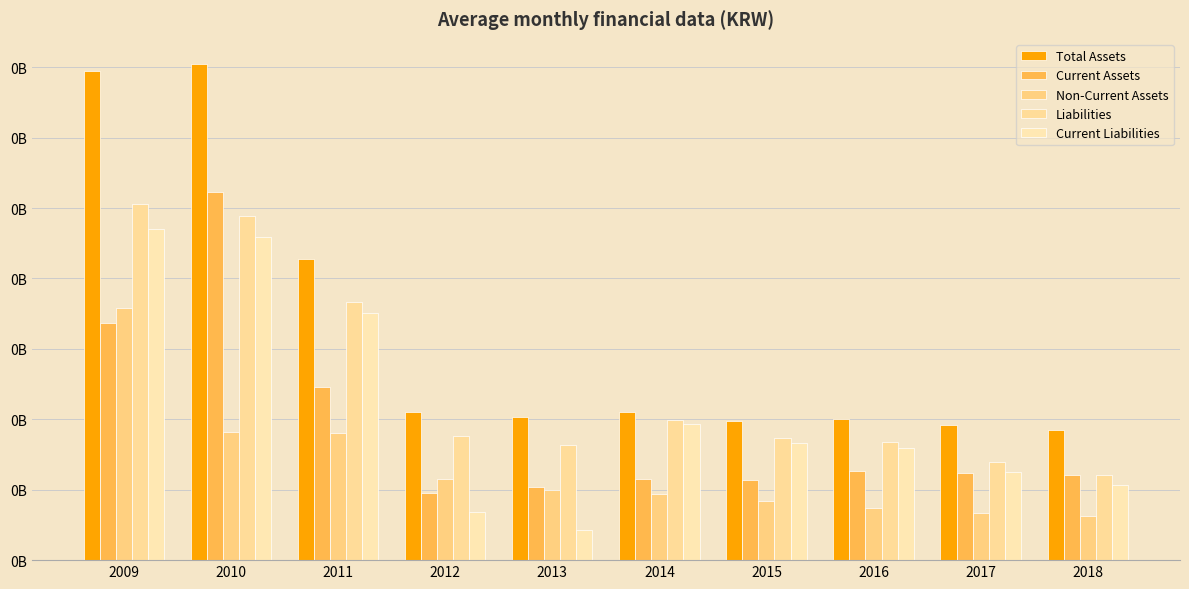

What value does the Current Assets series have at 2014?

0.1